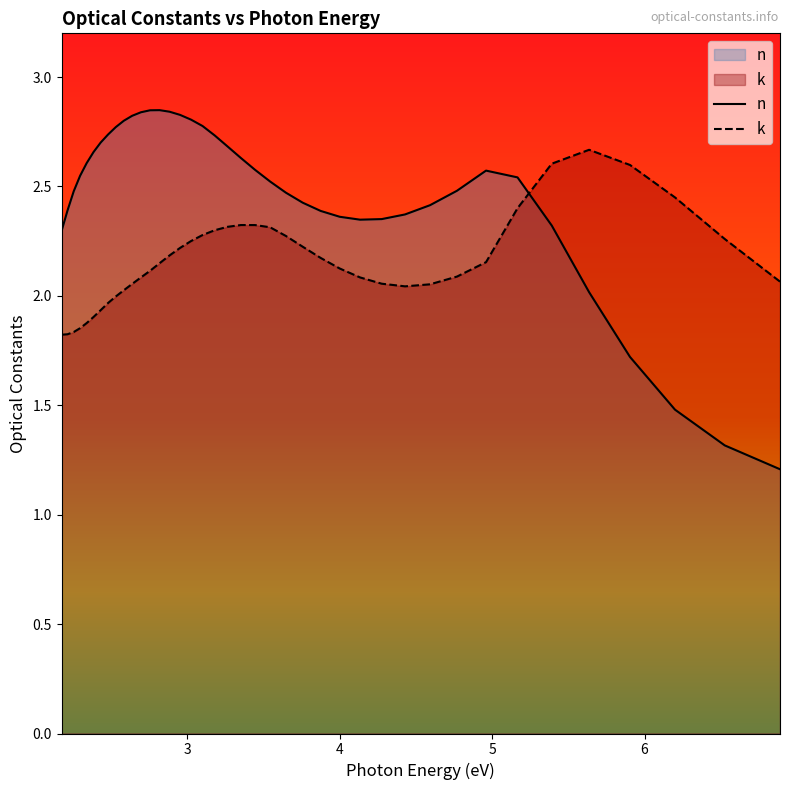

Which series has the largest total across all categories?

n